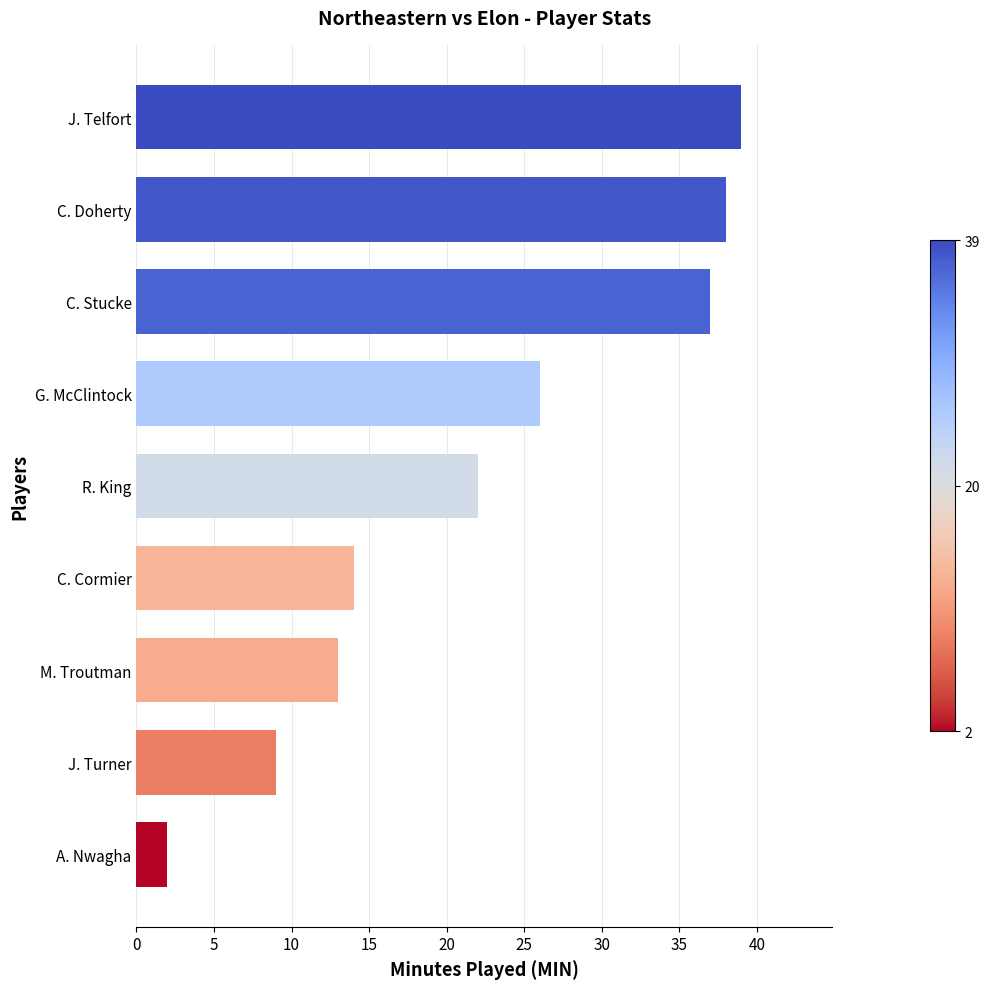

Reading bottom to top, transcribe all the data shown in this chart.

2	9	13	14	22	26	37	38	39